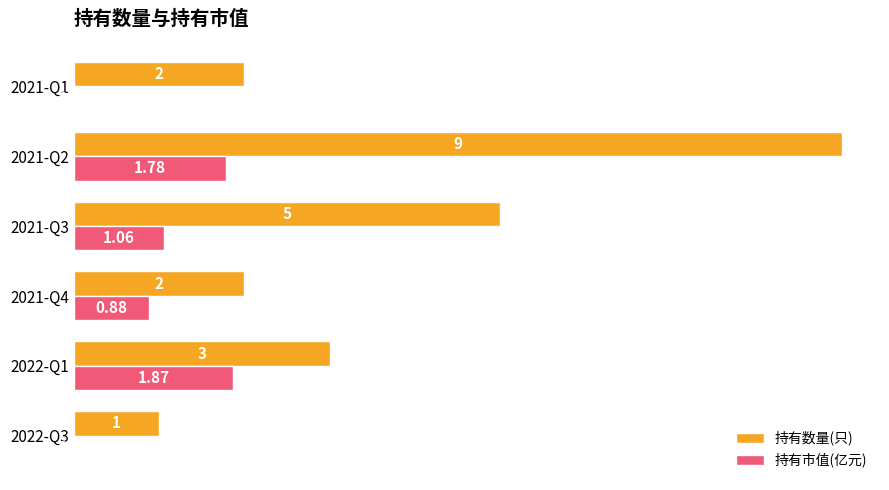

What is the sum of all 持有市值(亿元) values?

5.6